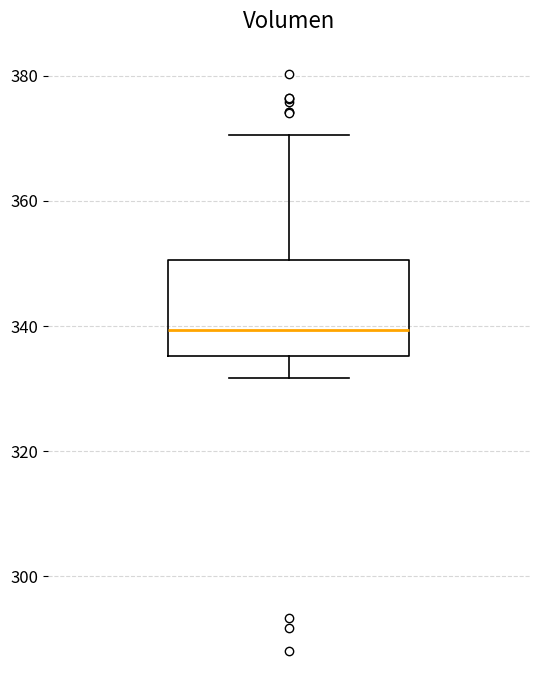

Transcribe this box plot: give where the median line is, the range the box spans, and where the two whiskers end, as read against the y-axis. The values are not printed on the chart, so give them approximately, as read against the axis.

median 340, box 336 to 350, whiskers 332 to 370